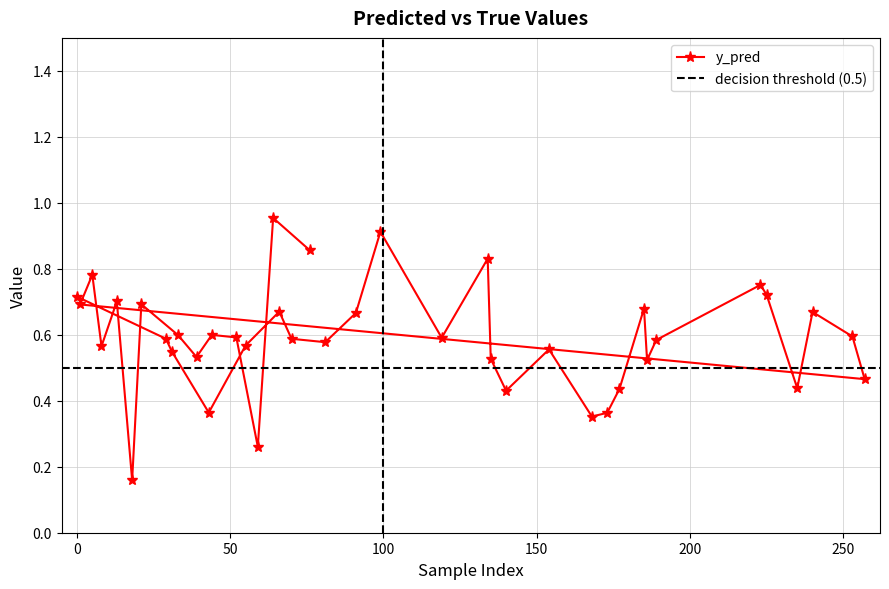

Is it true that the value at 8 is 0.3?

False